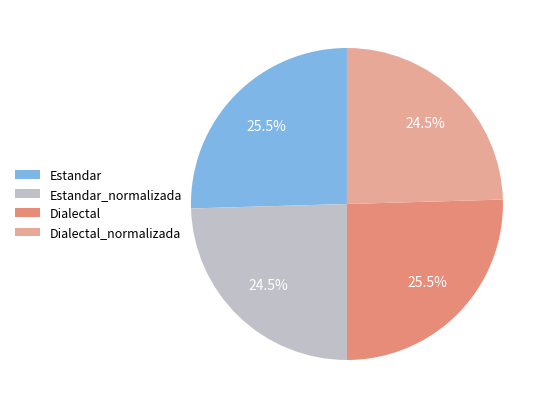

How many slices are in this pie chart?

4